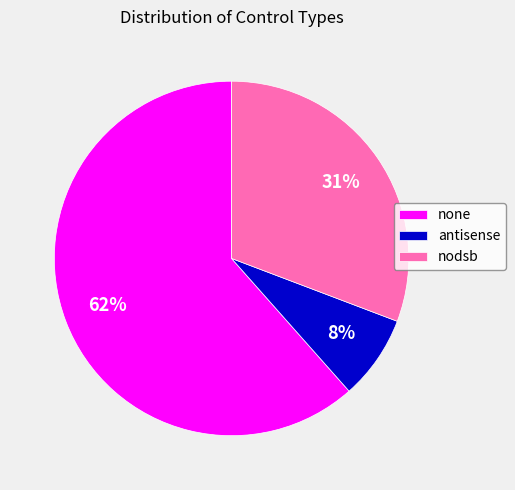

Between antisense and nodsb, which is larger?

nodsb